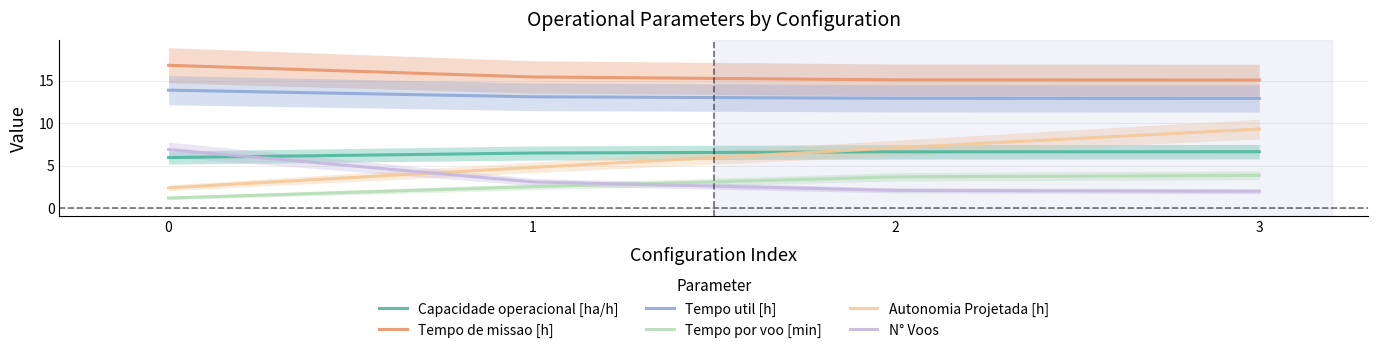

How many data points does each series have?

4